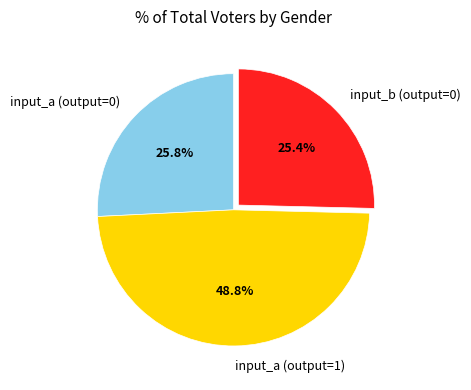

To the nearest percent, what is the combined percentage of input_b (output=0) and input_a (output=1)?

74%